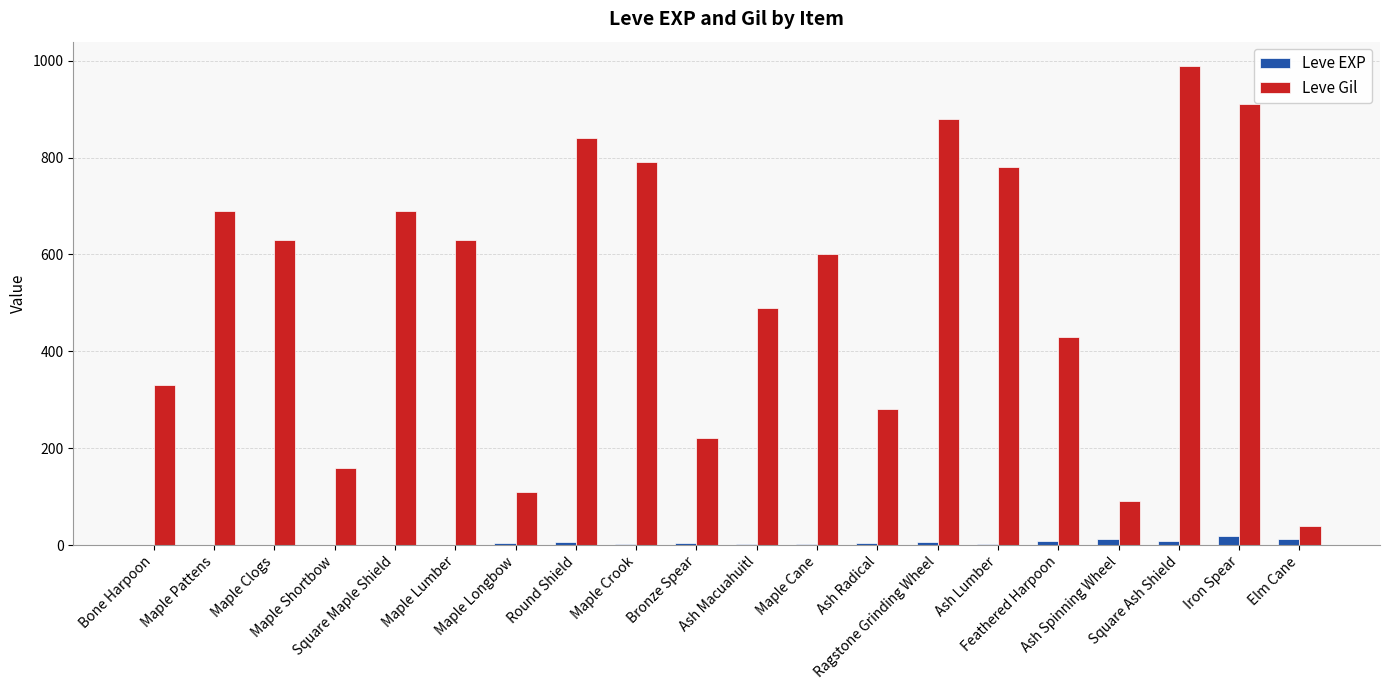

What is the sum of all Leve EXP values?

104